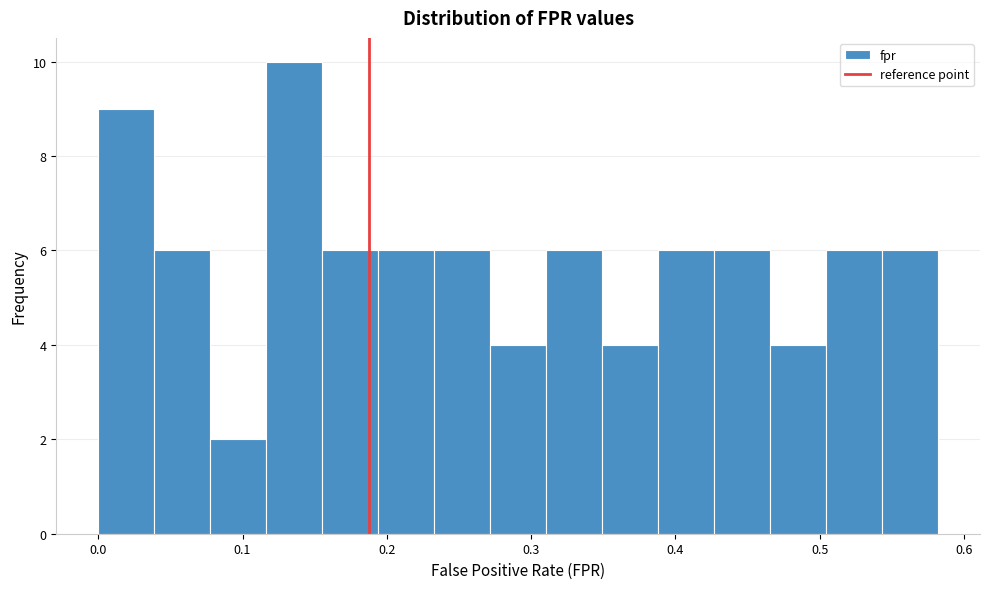

Around what value on the x-axis is the tallest bar? Give the approximate position of its centre, as read against the axis.

0.14